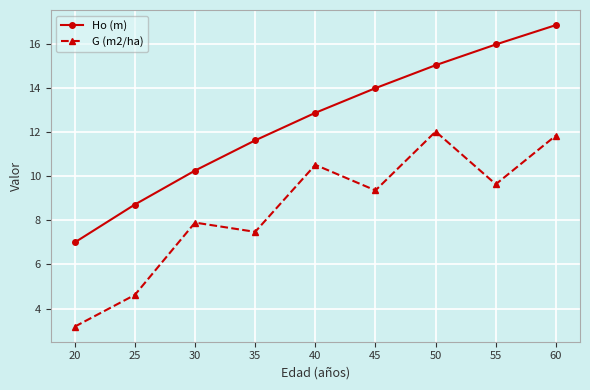

At which label is G (m2/ha) closest to 7?

35